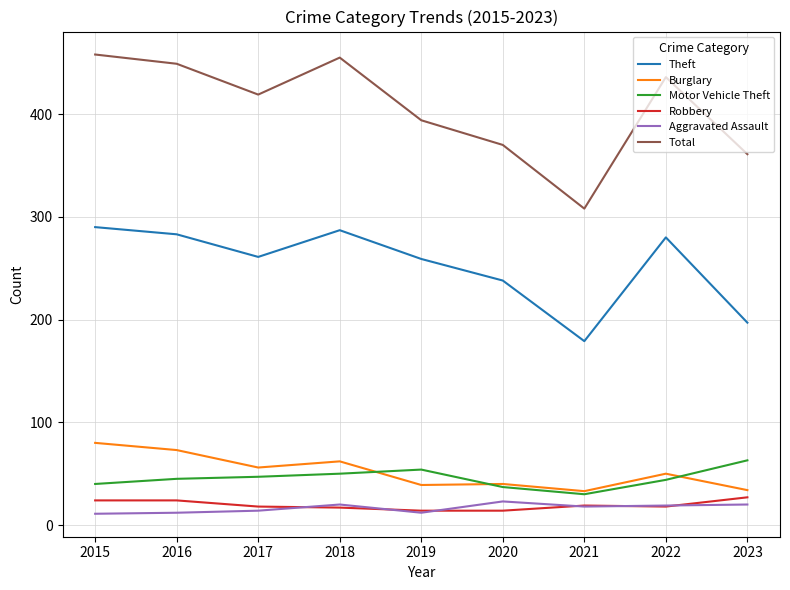

True or false: Aggravated Assault and Motor Vehicle Theft intersect in this chart.

False